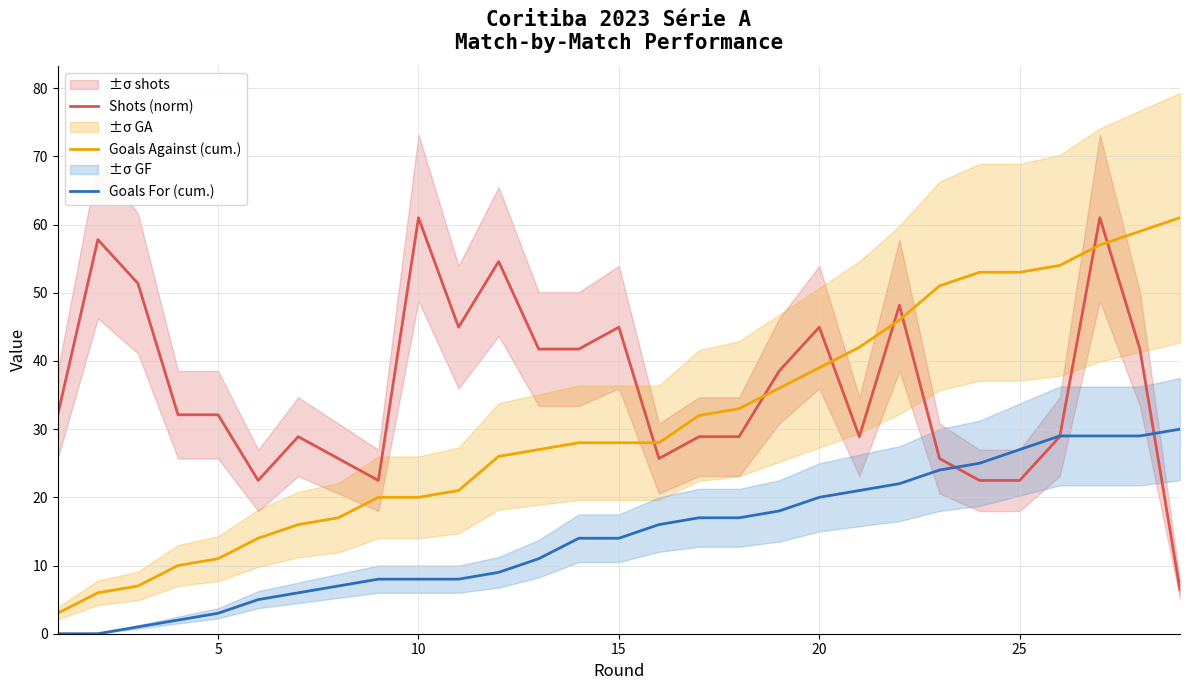

True or false: Goals For (cum.) and Goals Against (cum.) intersect in this chart.

False